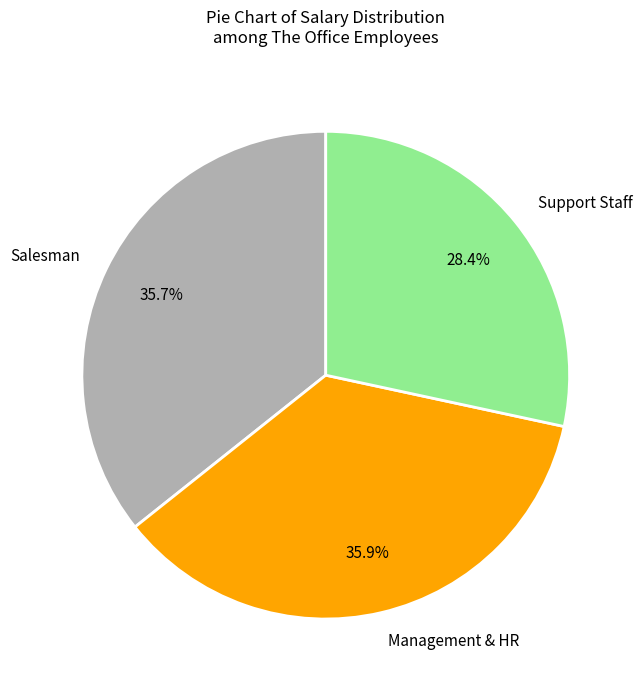

Approximately how many times larger is the value at Management & HR compared to Salesman?

1.0